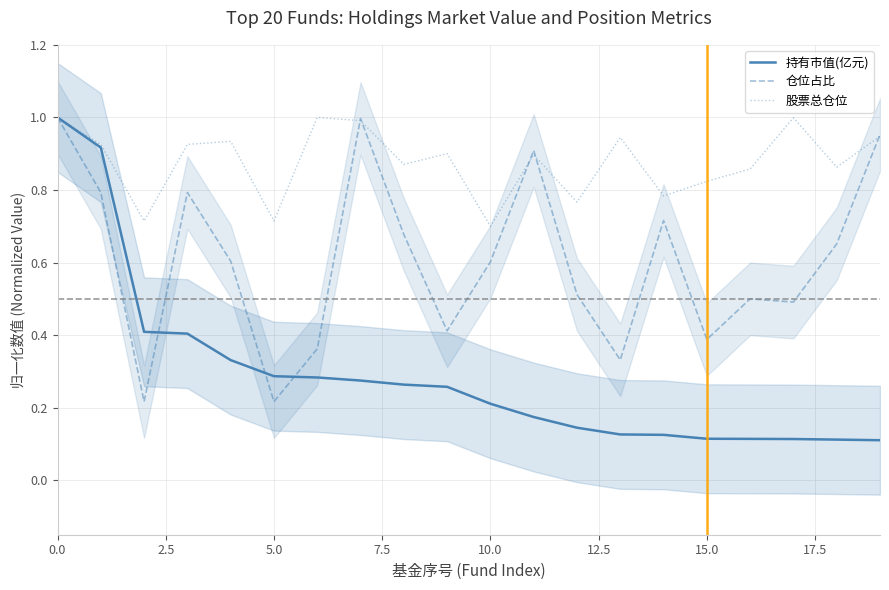

Between 0.0 and 18, which series saw the biggest shift?

持有市值(亿元)